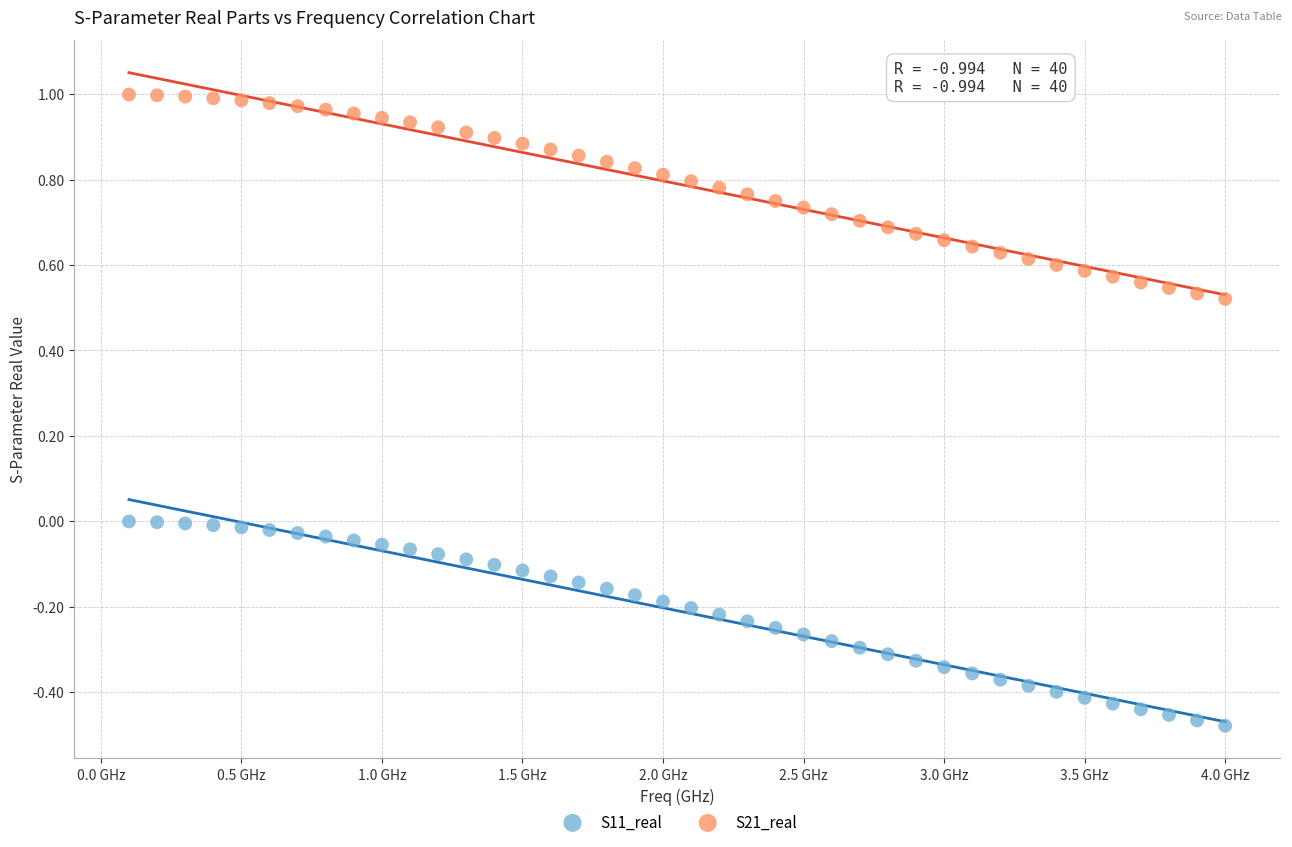

Which series contains the highest Y value?

S21_real